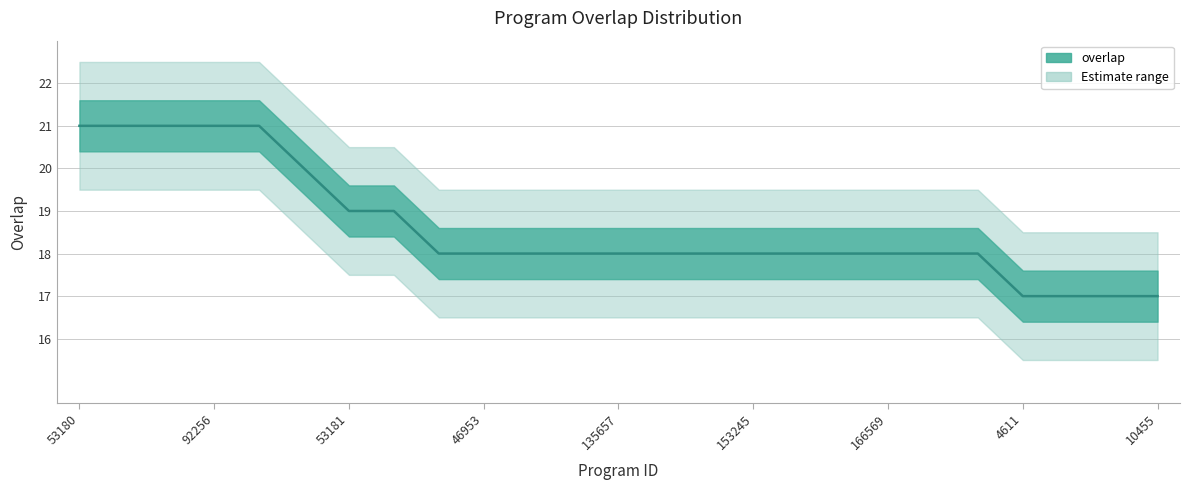

What is the value of the 22nd point from the left?

17